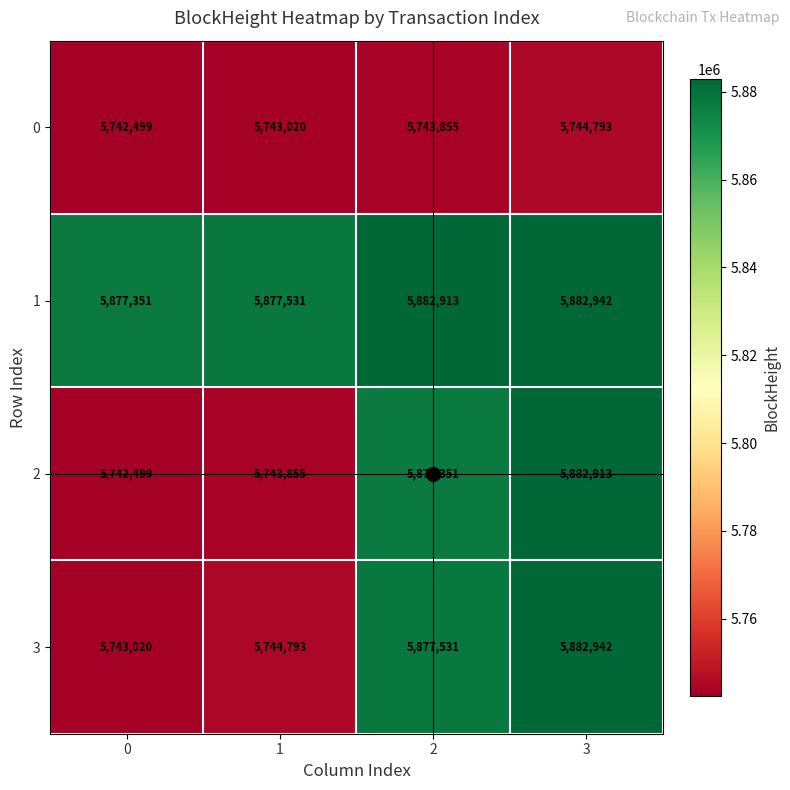

What is the difference between the highest and lowest values at 2?

139058